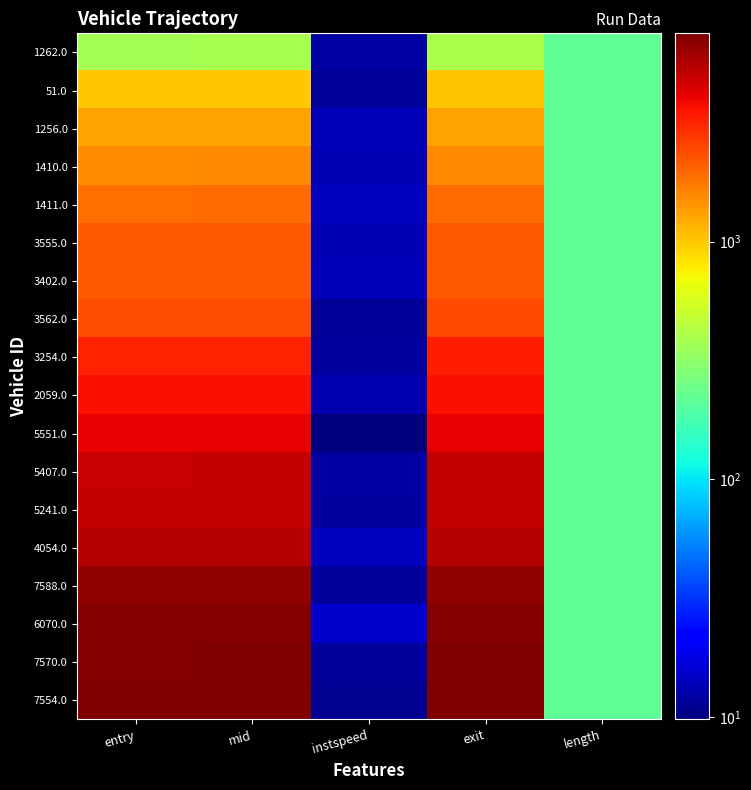

Which series changed the most between entry and length?

7554.0